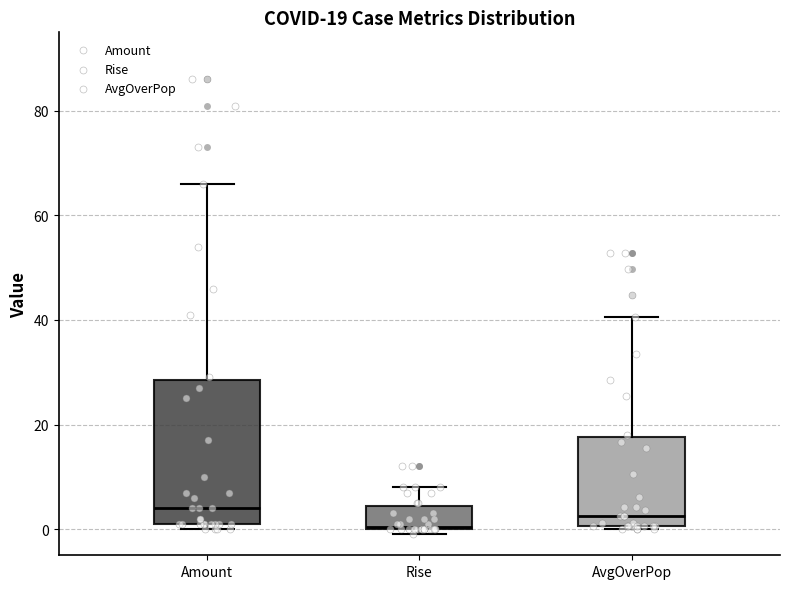

Comparing the boxes themselves (not the whiskers), which one is the tallest?

Amount